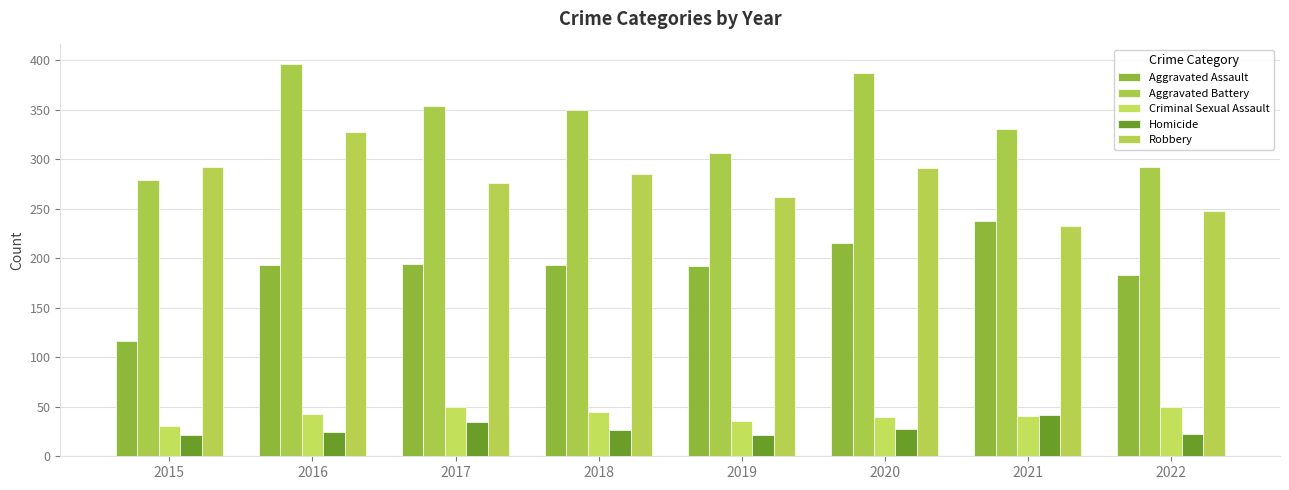

What value does the Aggravated Assault series have at 2018, to the nearest 50?

200